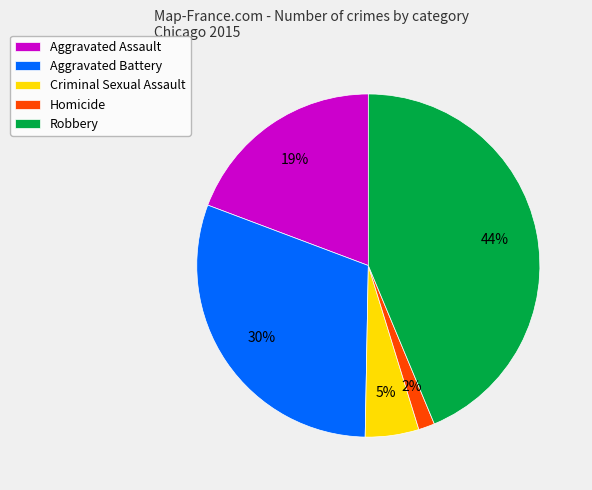

Does Aggravated Assault account for over 50% of the chart?

No